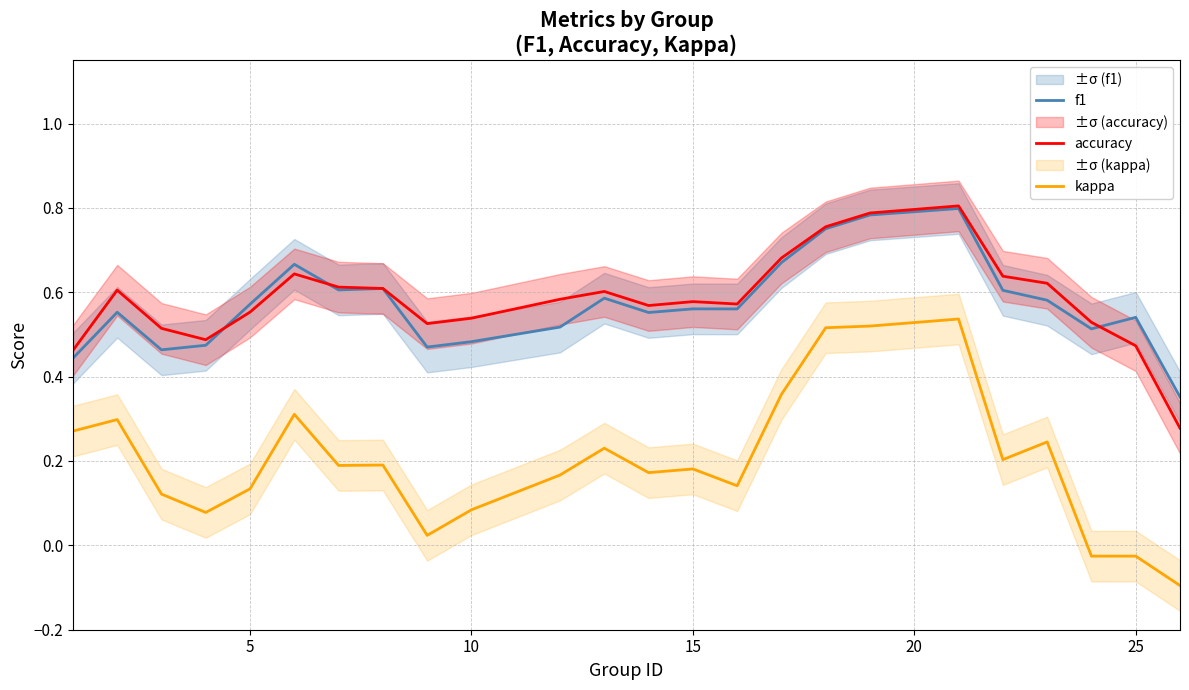

True or false: kappa and f1 cross at least once.

False